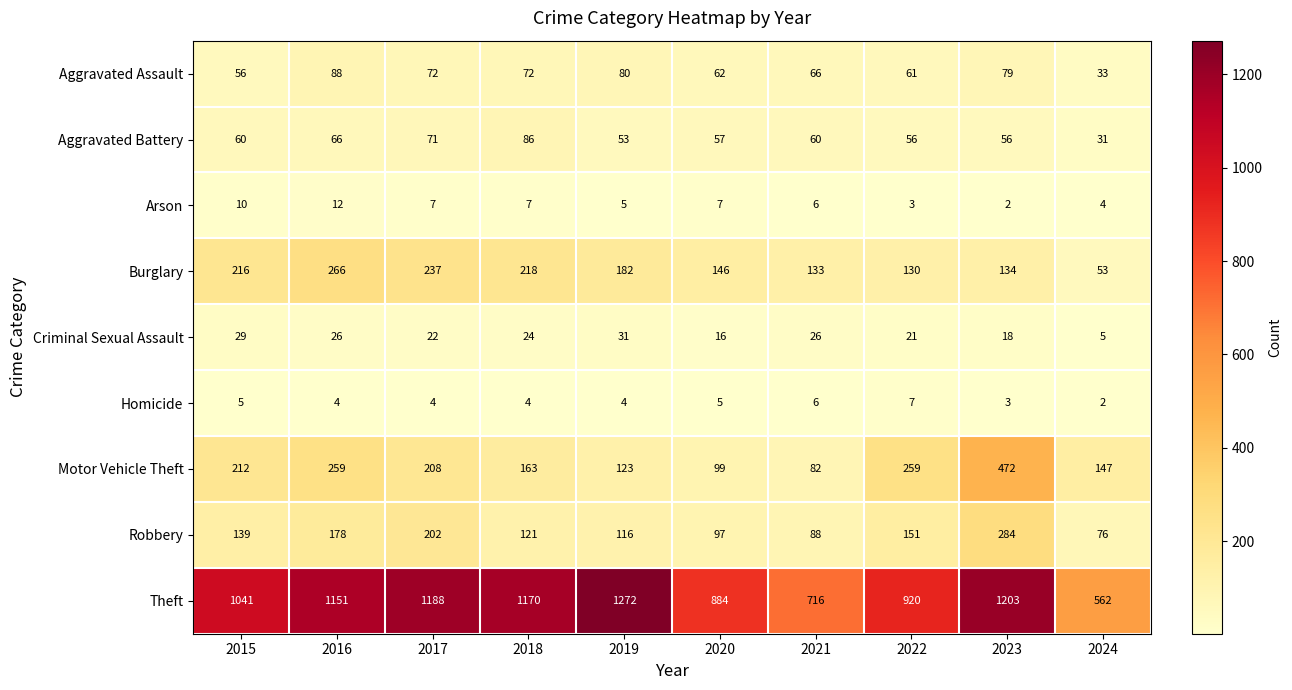

Is it true that Motor Vehicle Theft equals 437 at 2022?

False